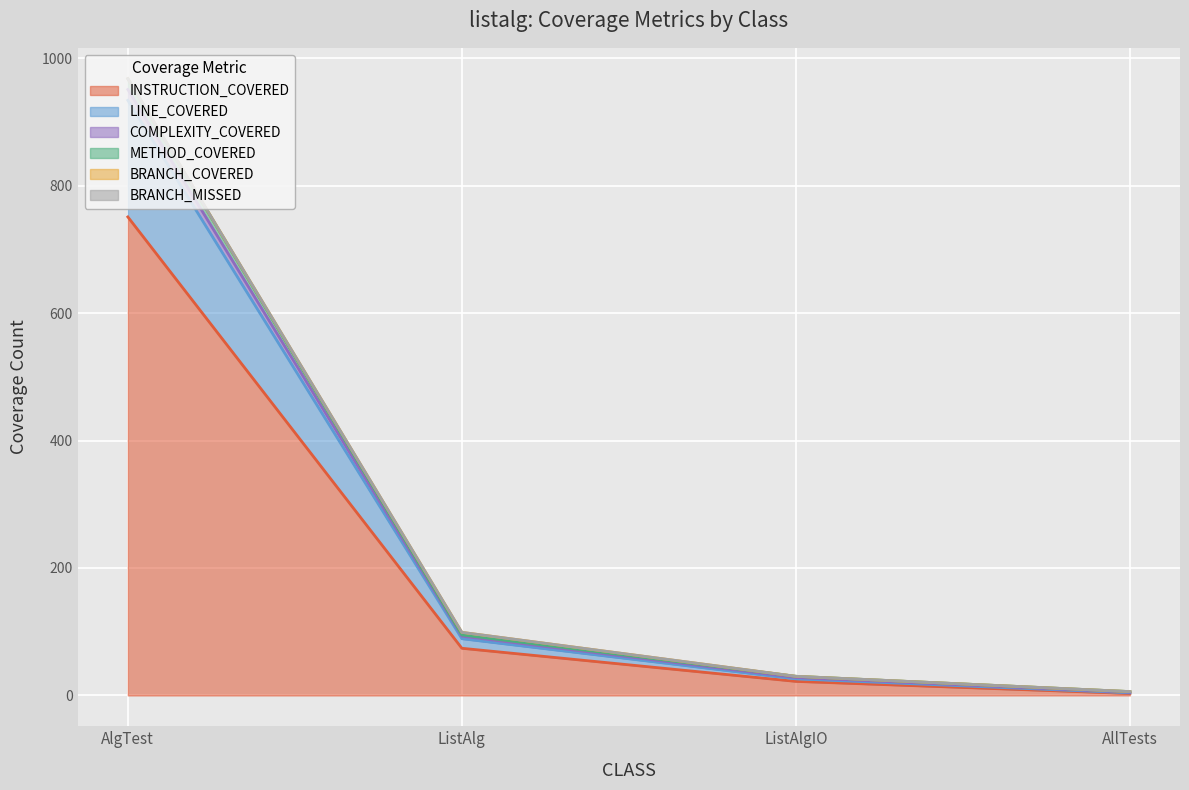

Does the chart display data point markers on the line(s)?

No